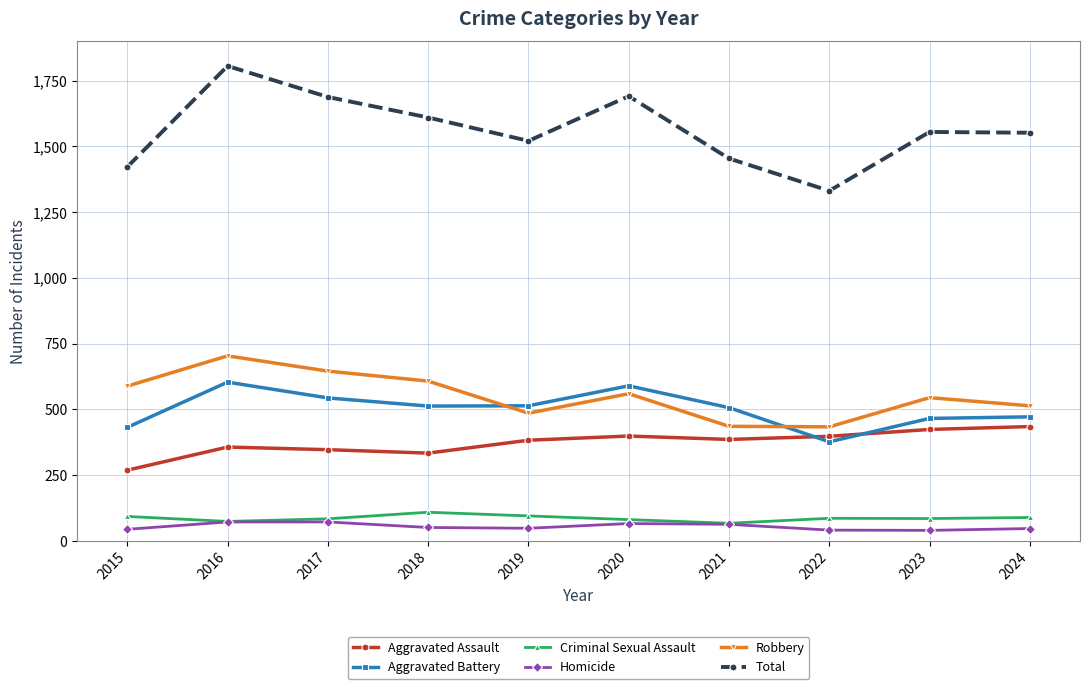

The value of Aggravated Assault at 2024 is 761. True or false?

False